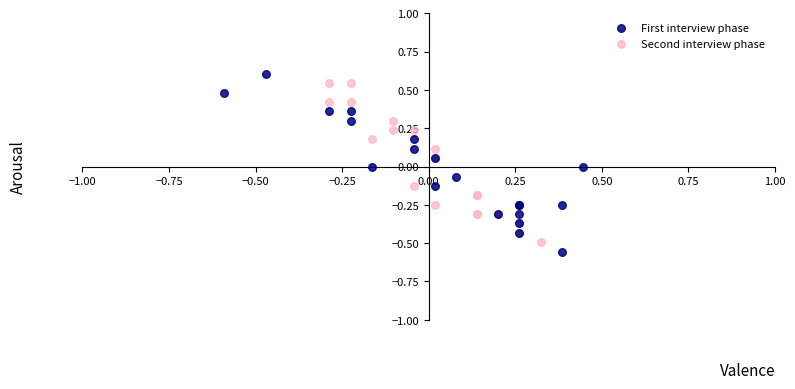

Which series contains the lowest Y value?

First interview phase